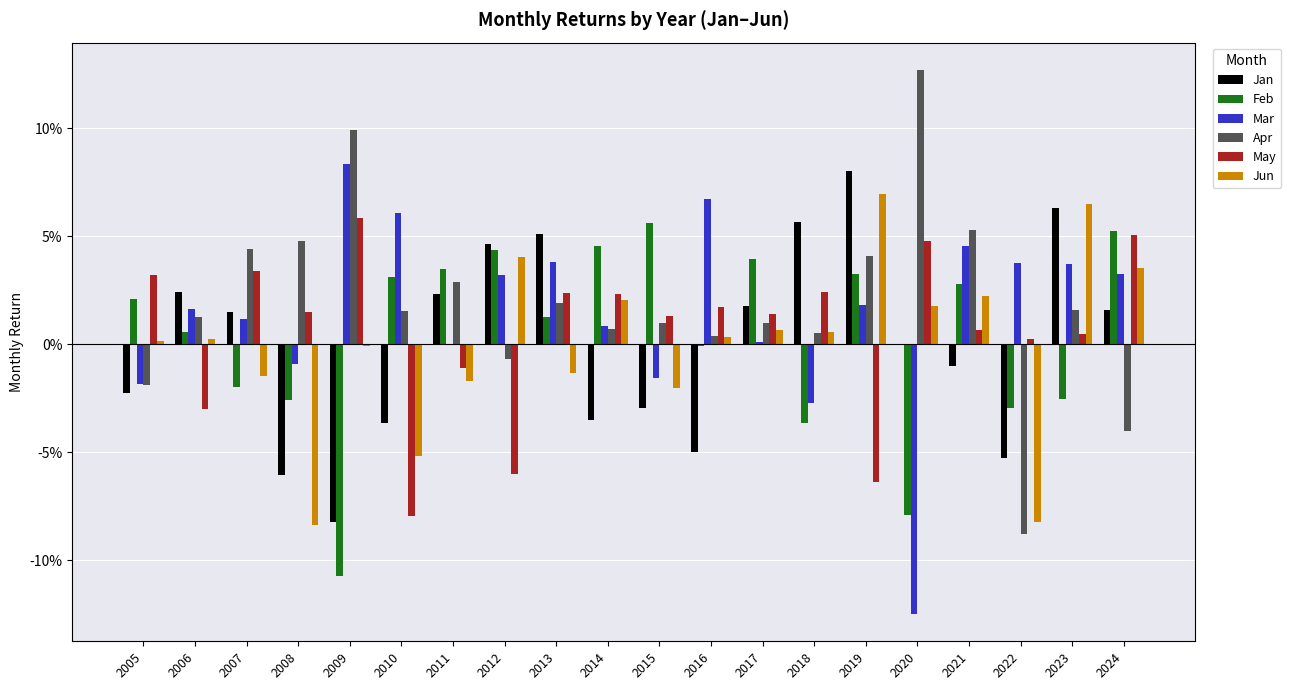

What are all the series names shown in the legend?

Jan, Feb, Mar, Apr, May, Jun